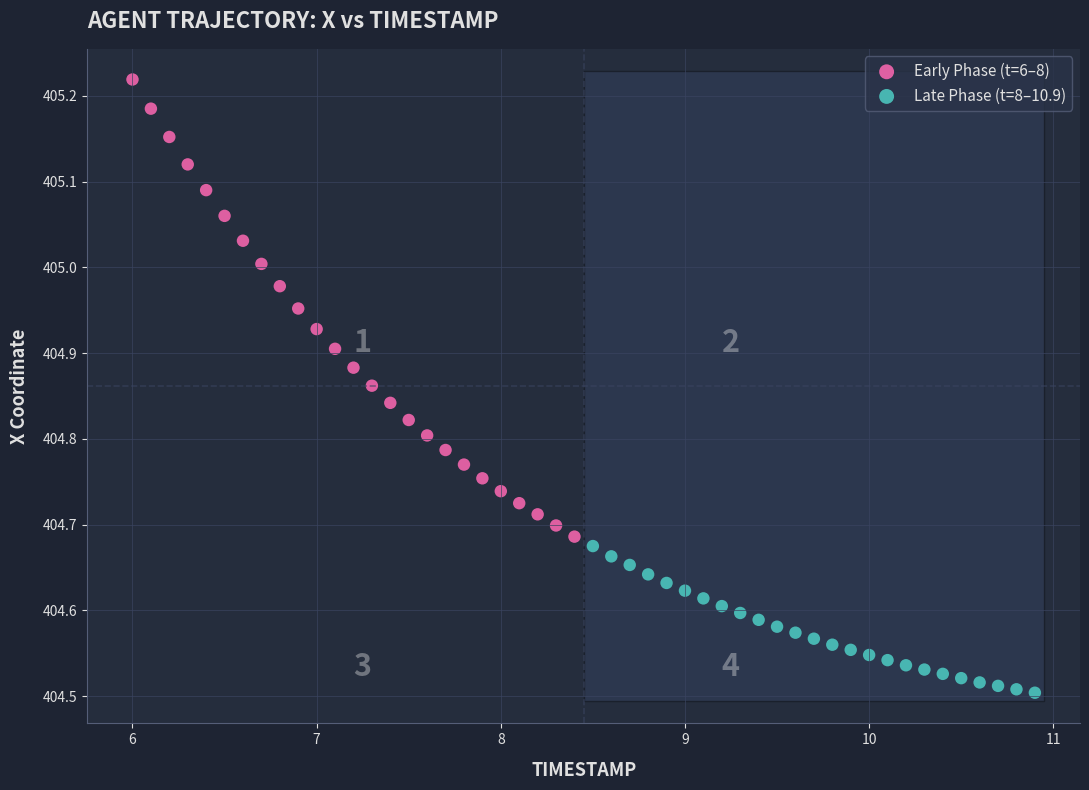

Which series reaches the minimum Y coordinate?

Late Phase (t=8–10.9)